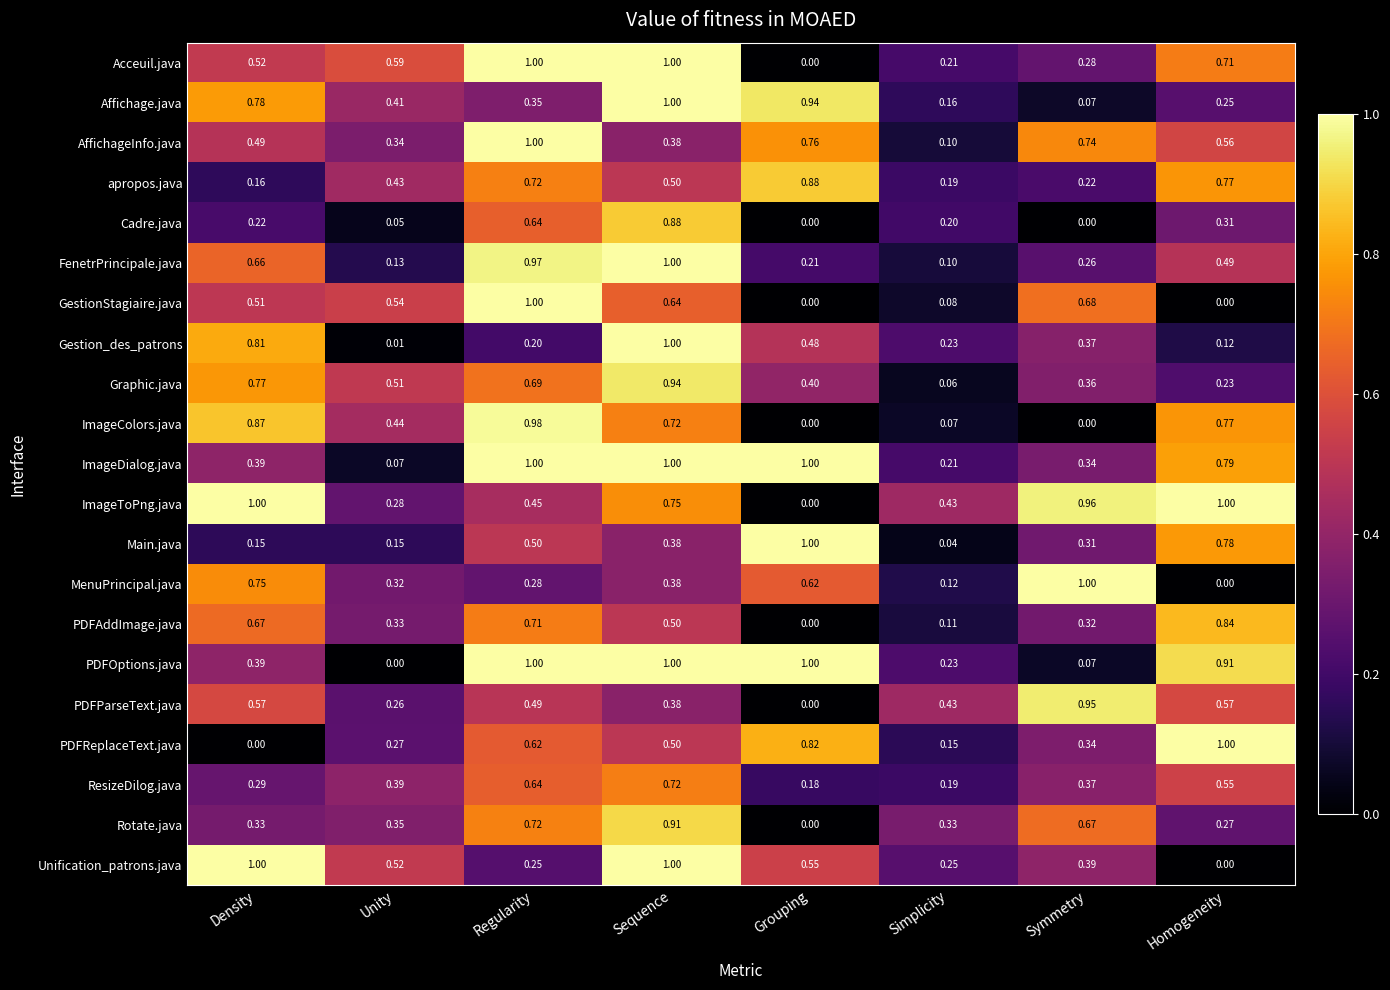

What is the total value across all series at Sequence?

15.6